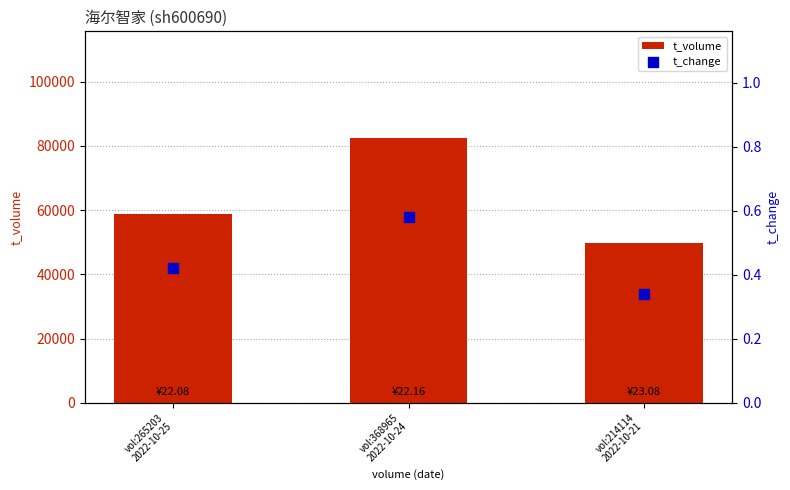

At which category is the sum across all series the highest?

vol:368965
2022-10-24